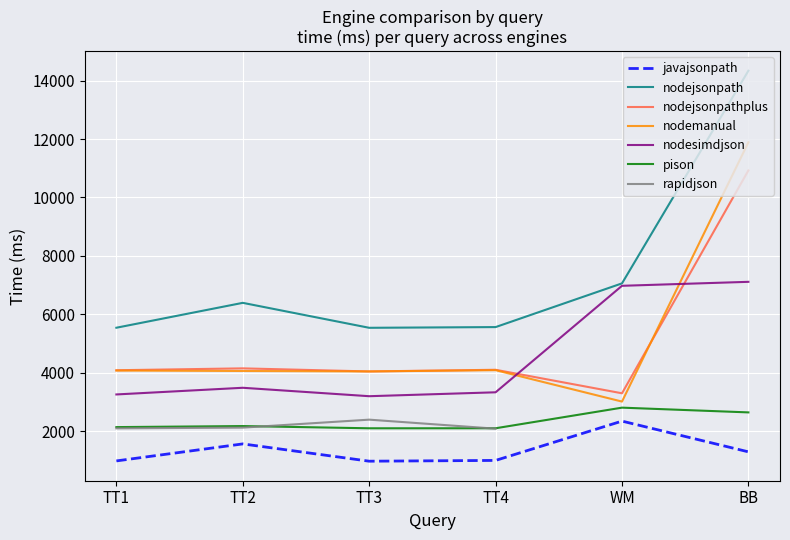

What is the approximate value of nodejsonpathplus at TT4?

4102.2